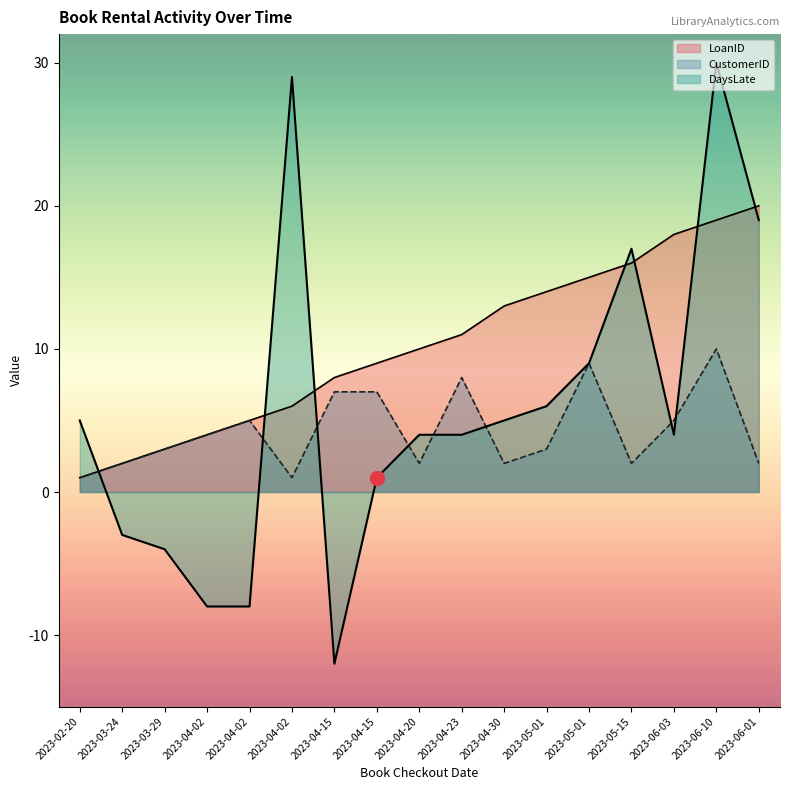

At which category is the sum across all series the highest?

2023-06-10